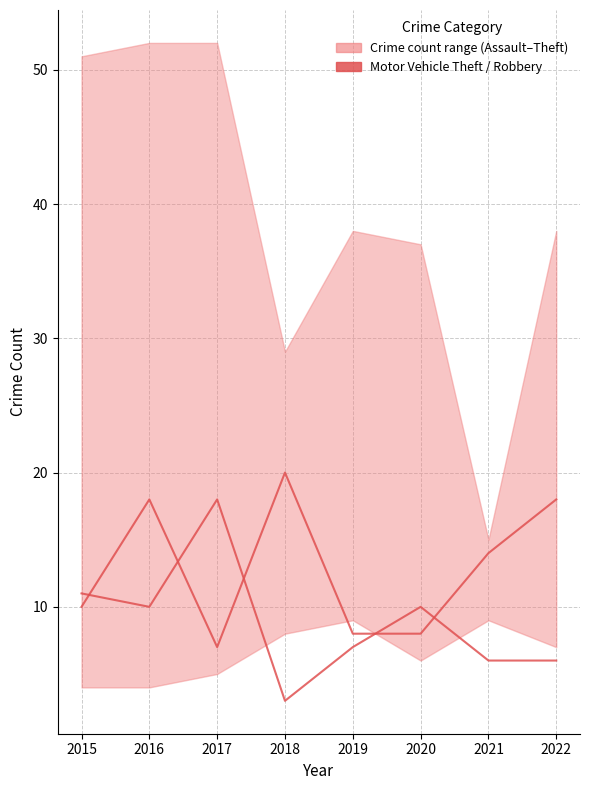

Count the number of categories in the chart.

8